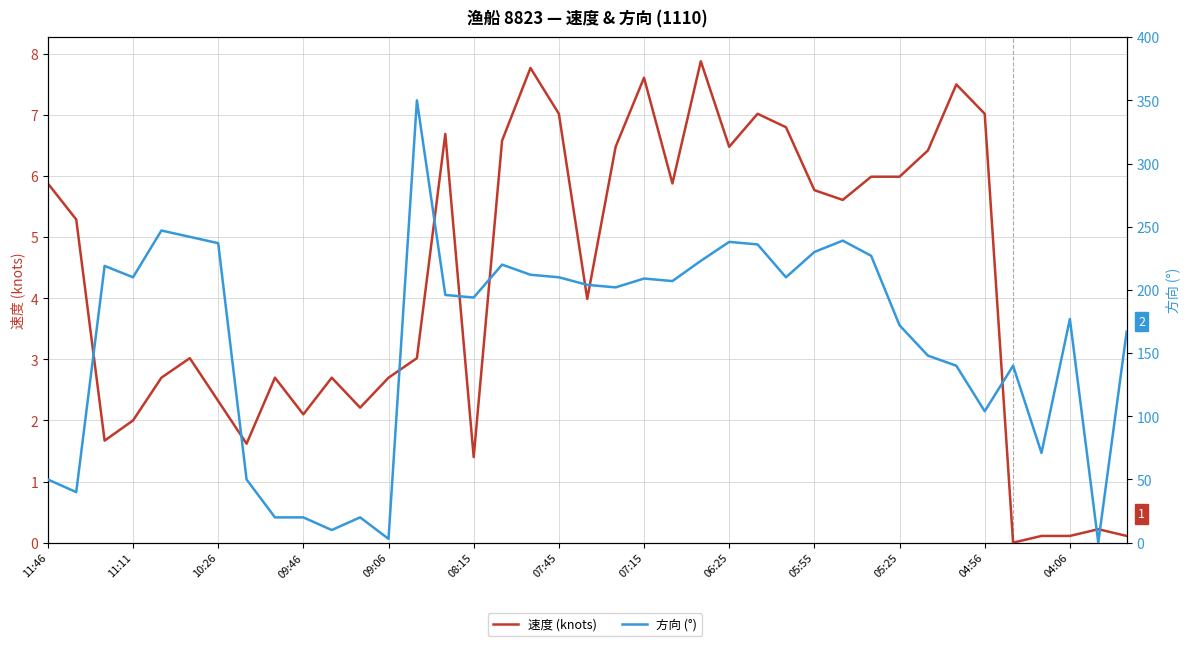

Which series changed the most between 04:56 and 16?

方向 (°)